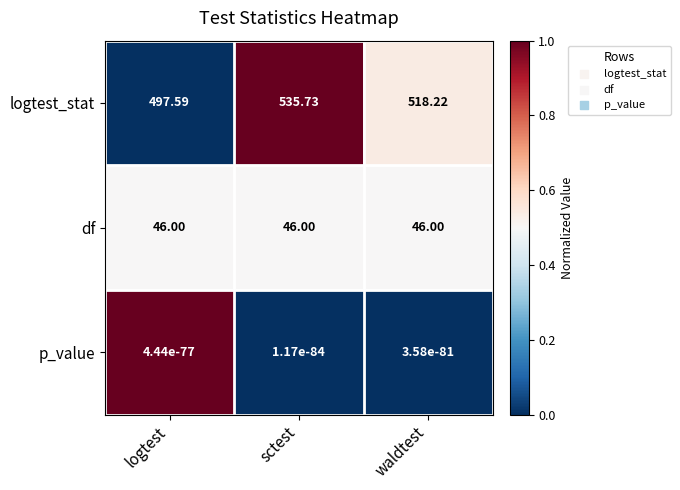

At which label does logtest_stat reach its peak?

sctest